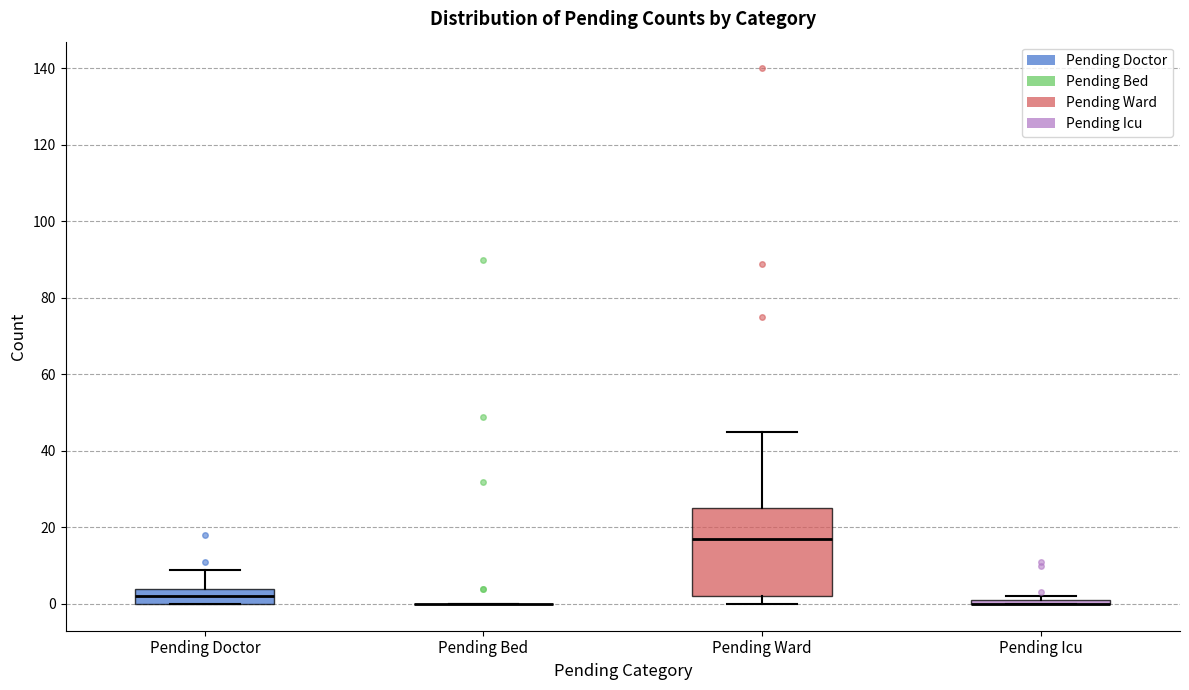

Where is the upper edge of the box for Pending Icu on the y-axis? The values are not printed on the chart, so give them approximately, as read against the axis.

2